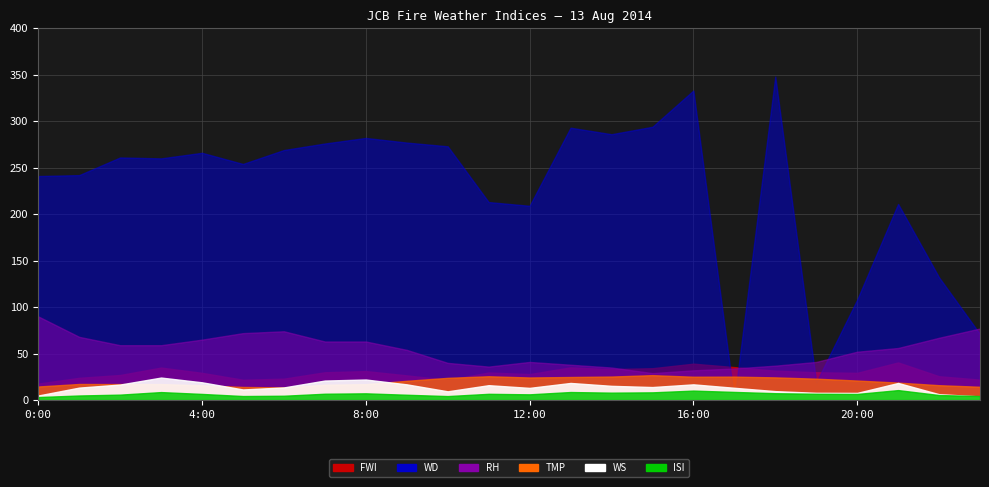

True or false: ISI and FWI cross at least once.

False